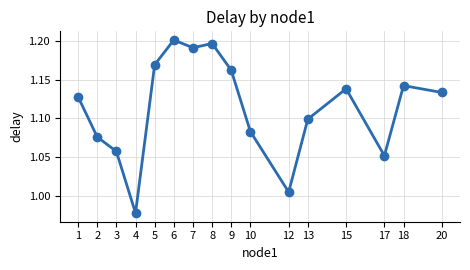

Which category has the lowest value across all series?

4